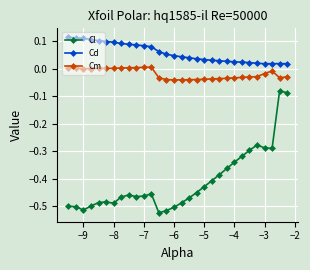

Which series has the largest total across all categories?

Cd